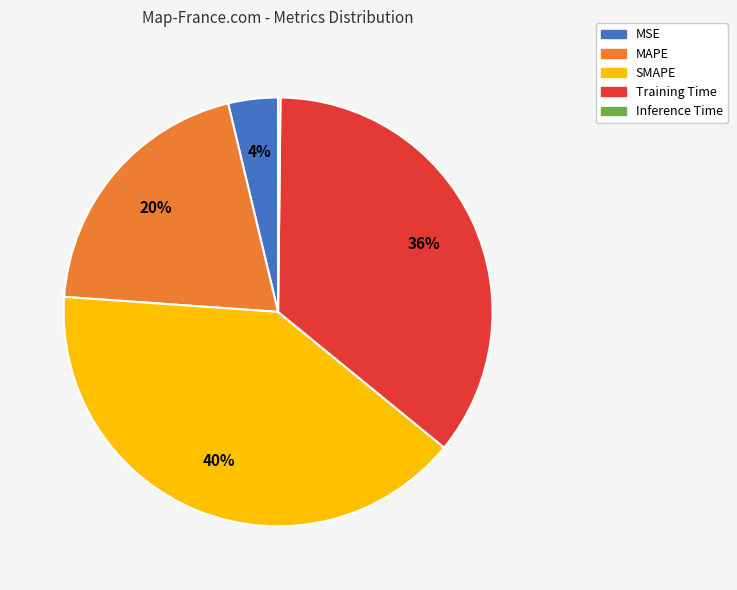

To the nearest percent, what is the difference between the largest and smallest slice percentages?

40%